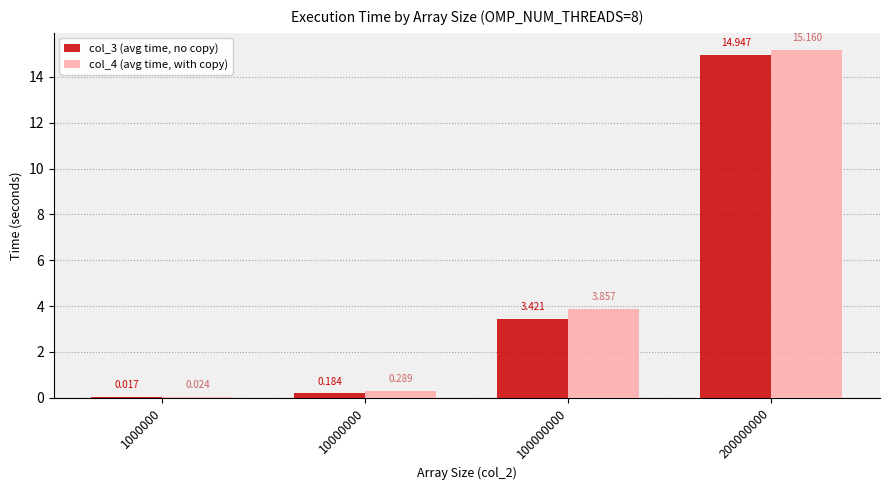

What is the difference between the col_4 (avg time, with copy) values at 10000000 and 200000000?

14.9